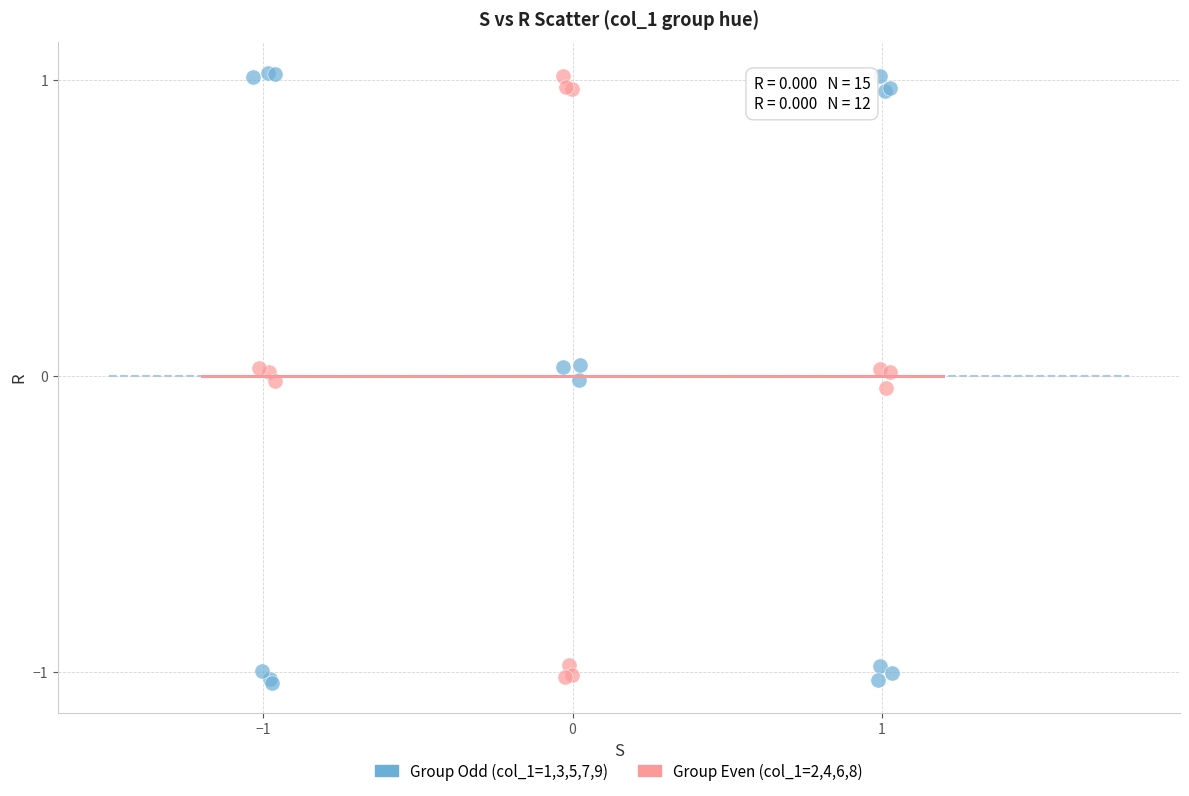

What are all the series names shown in the legend?

Group Odd (col_1=1,3,5,7,9), Group Even (col_1=2,4,6,8)